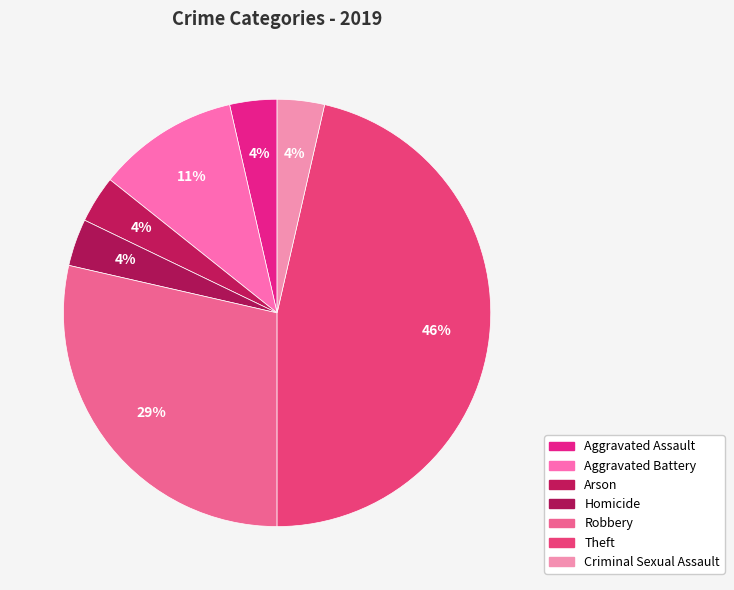

What percentage do Criminal Sexual Assault and Arson together represent?

7.1%